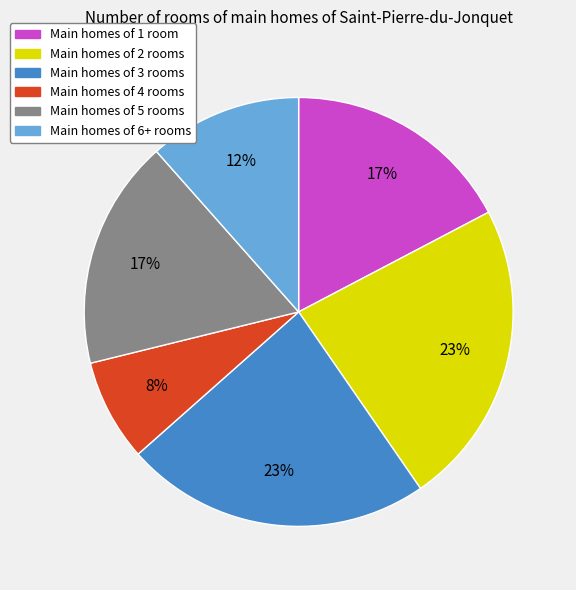

To the nearest percent, what is the difference between the largest and smallest slice percentages?

15%